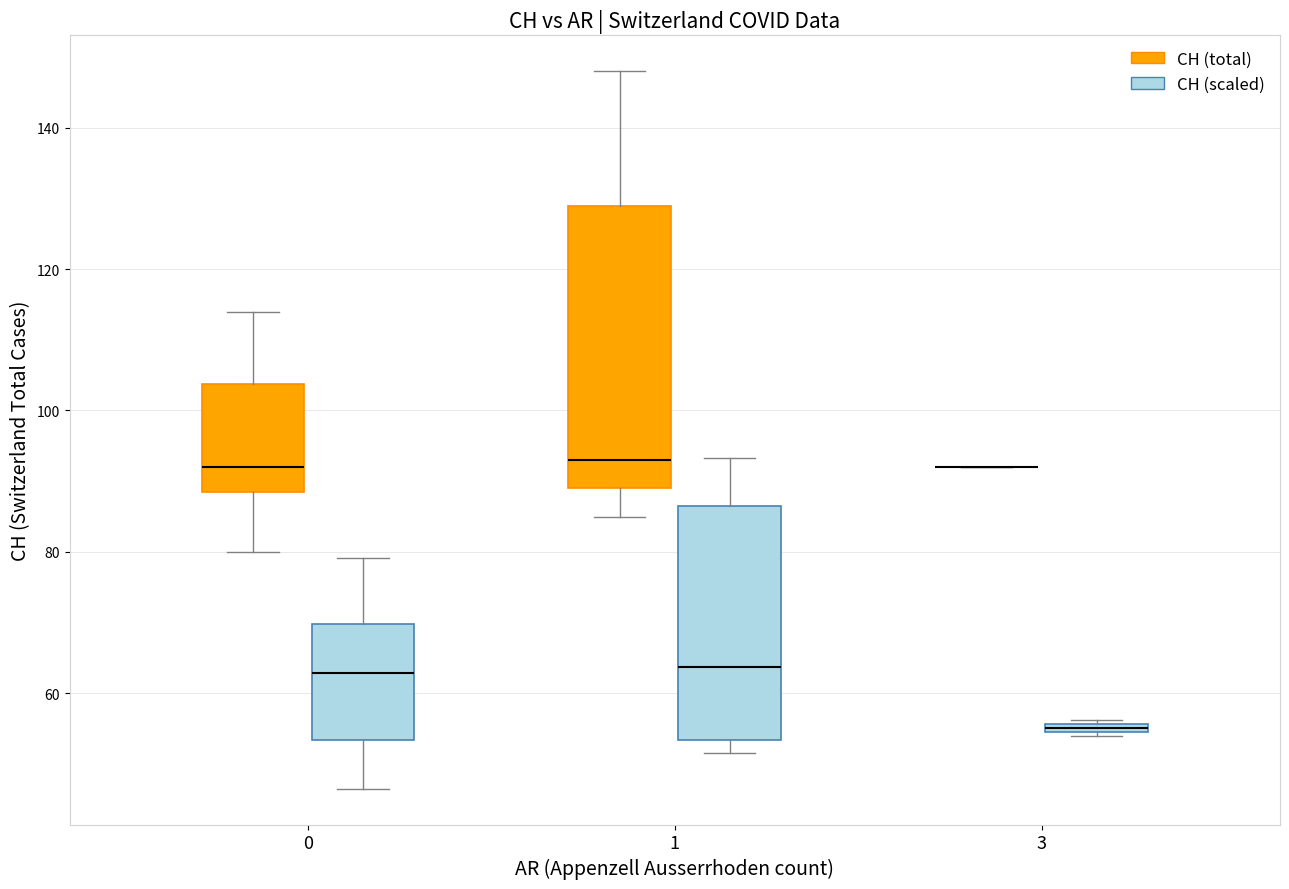

Where is the lower edge of the box for 0 (CH (total)) on the y-axis? The values are not printed on the chart, so give them approximately, as read against the axis.

88